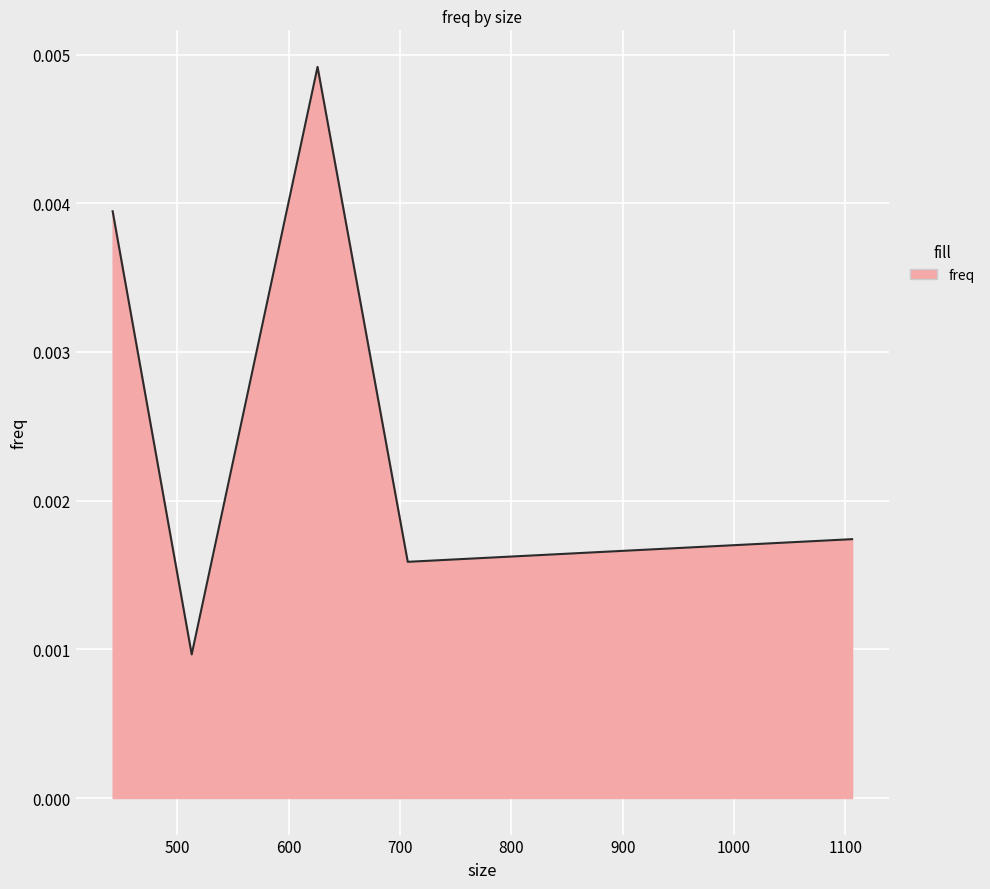

True or false: the data shows 0.0 at 707.

True